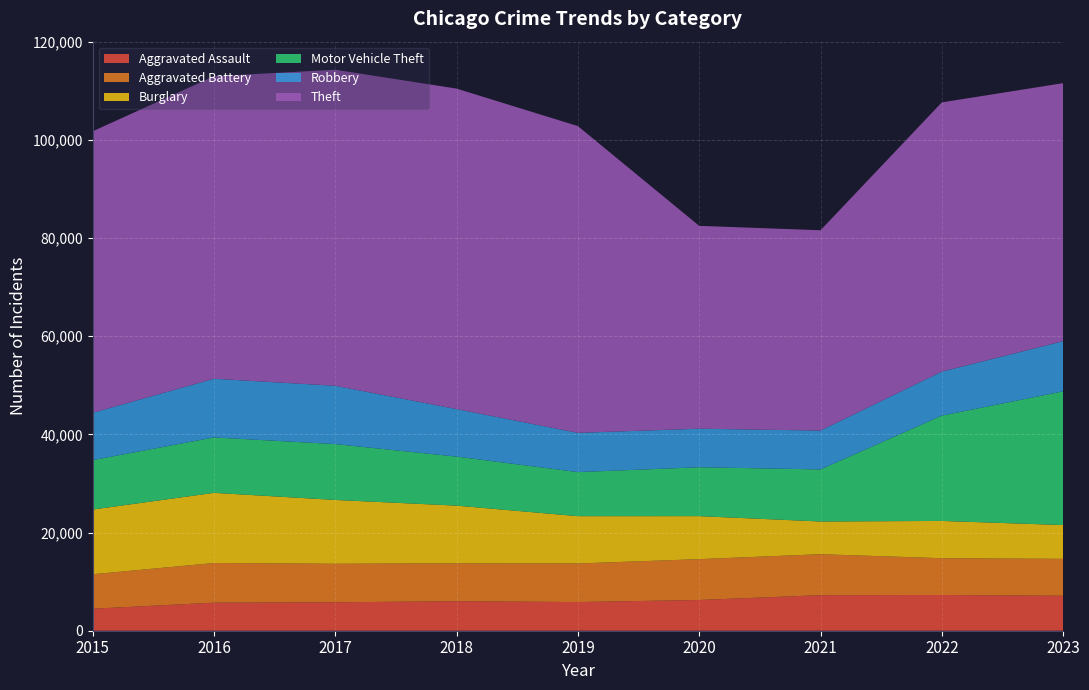

Reading right to left, what are all the values shown in this chart?

Aggravated Assault: 7121	7281	7242	6263	5841	6001	5793	5712	4480
Aggravated Battery: 7521	7491	8347	8319	7857	7735	7845	8086	7019
Burglary: 6886	7595	6662	8758	9638	11747	13001	14289	13184
Motor Vehicle Theft: 27232	21450	10603	9959	8976	9985	11380	11286	10068
Robbery: 10225	8965	7918	7855	7995	9681	11880	11960	9638
Theft: 52562	54846	40808	41326	62492	65287	64386	61621	57350